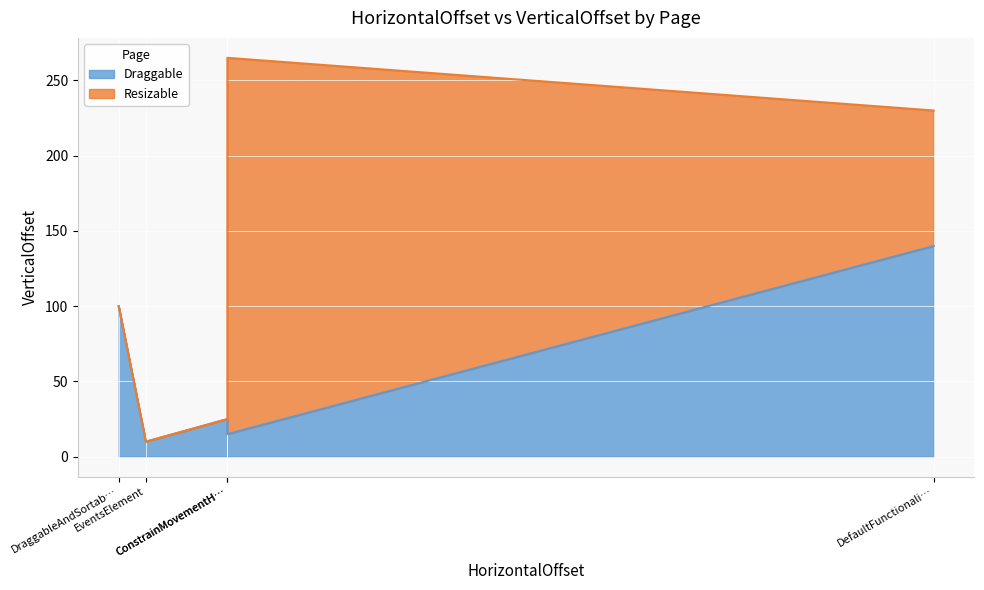

What is the sum of the Resizable values at DefaultFunctionality and EventsElement?

90